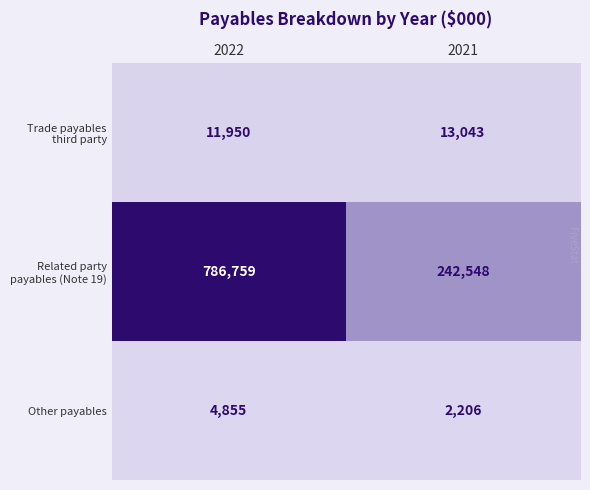

What is the difference between the highest and lowest values at 2021?

240342